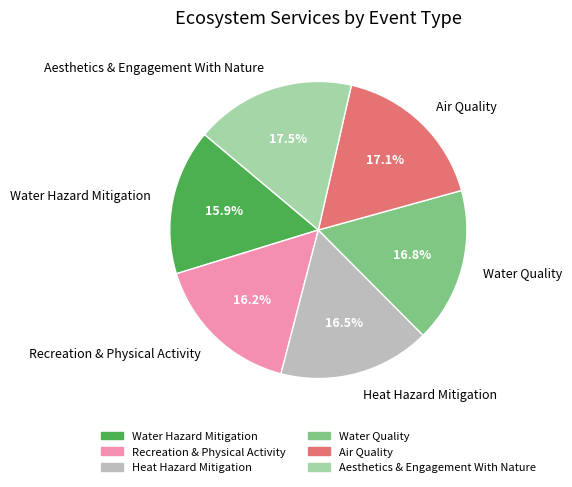

How much of the chart is everything except Aesthetics & Engagement With Nature?

82.5%